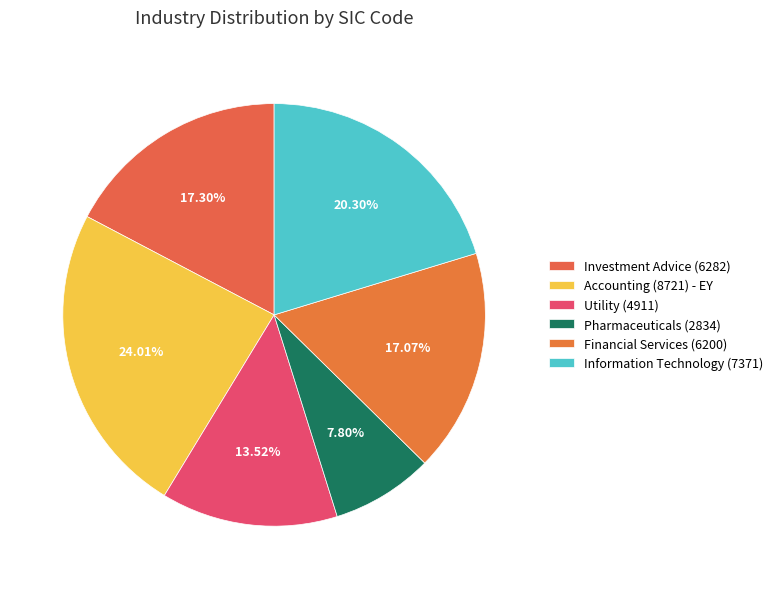

True or false: Investment Advice (6282) accounts for 10% of the total.

False